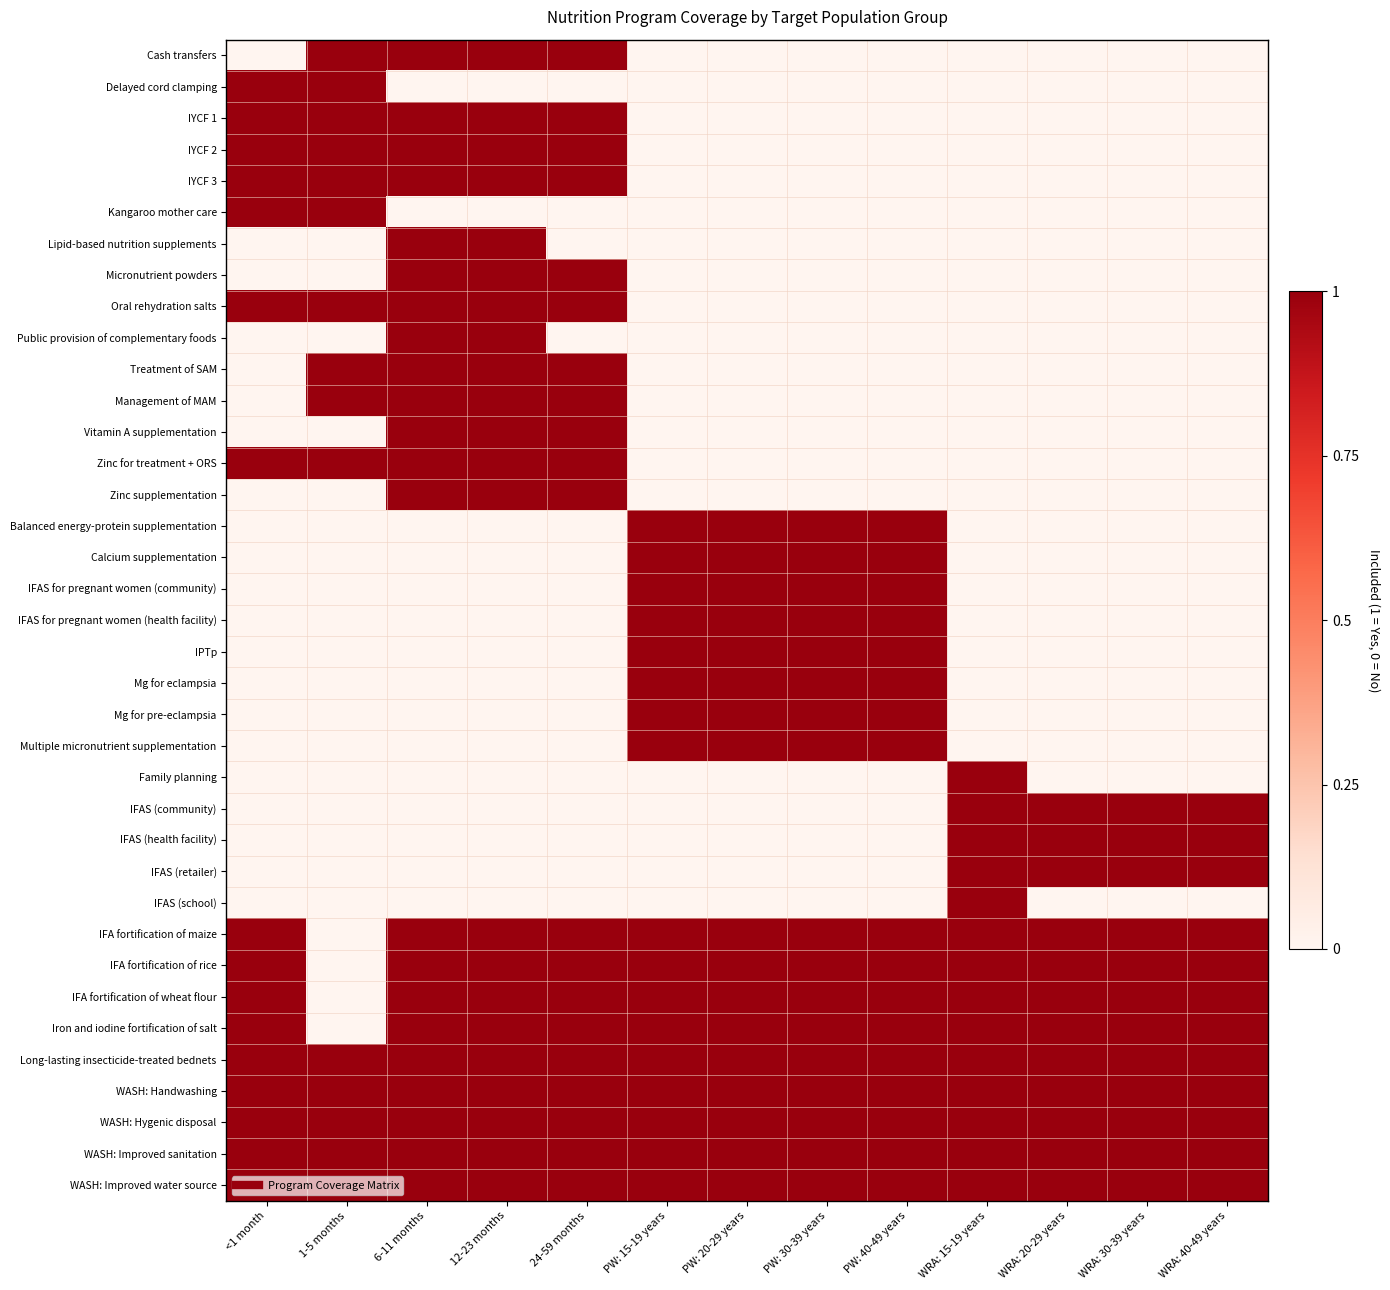

Which series has the largest range (max minus min)?

Cash transfers